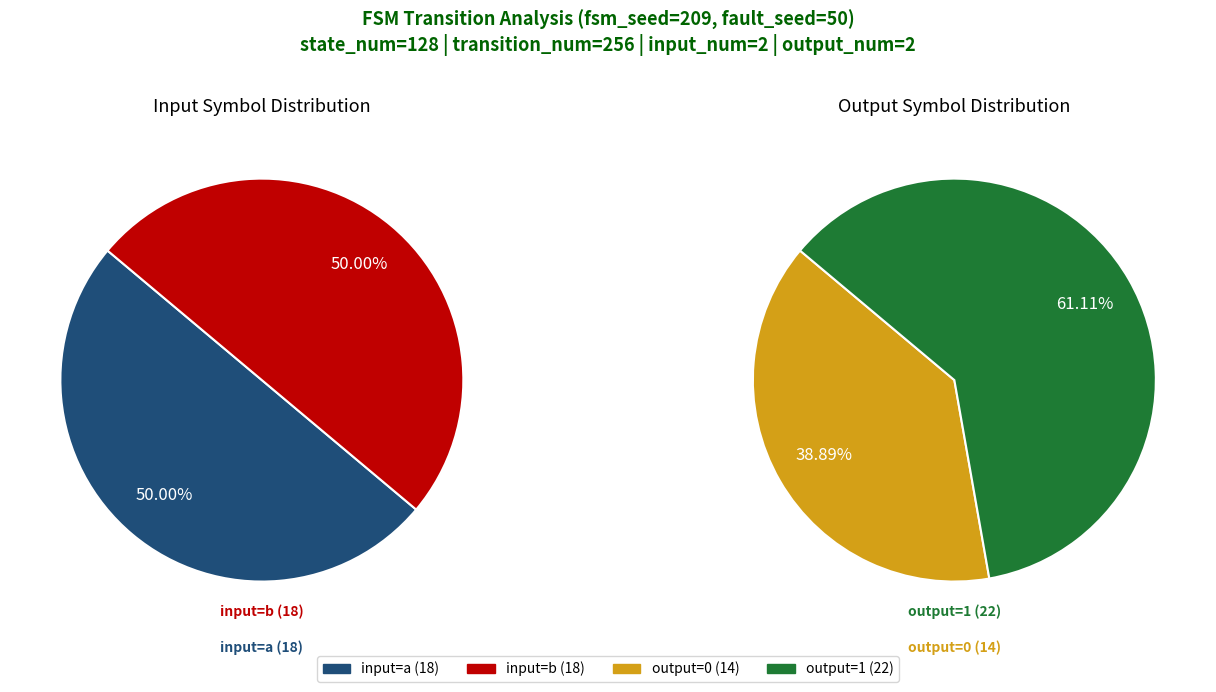

Which category has the smallest portion of the pie?

output=0, input=a